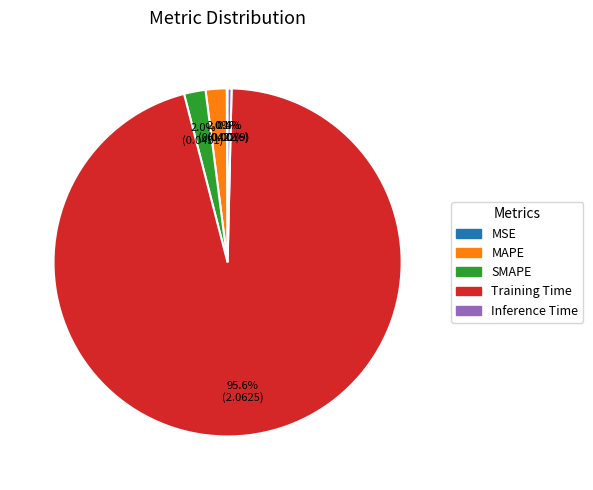

What is the total percentage of Inference Time and SMAPE?

2.4%